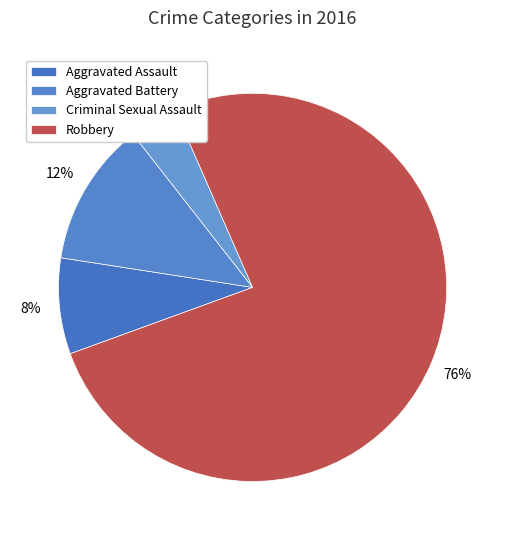

To the nearest percent, what is the difference between the Robbery and Criminal Sexual Assault slice percentages?

72%